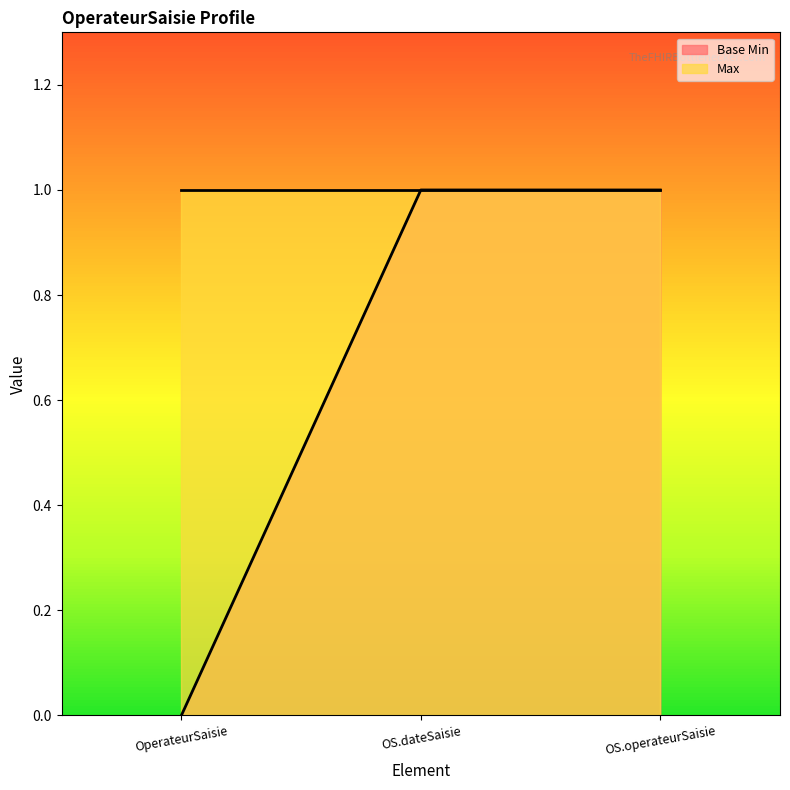

Reading right to left, extract all data points from this chart.

1	1	0